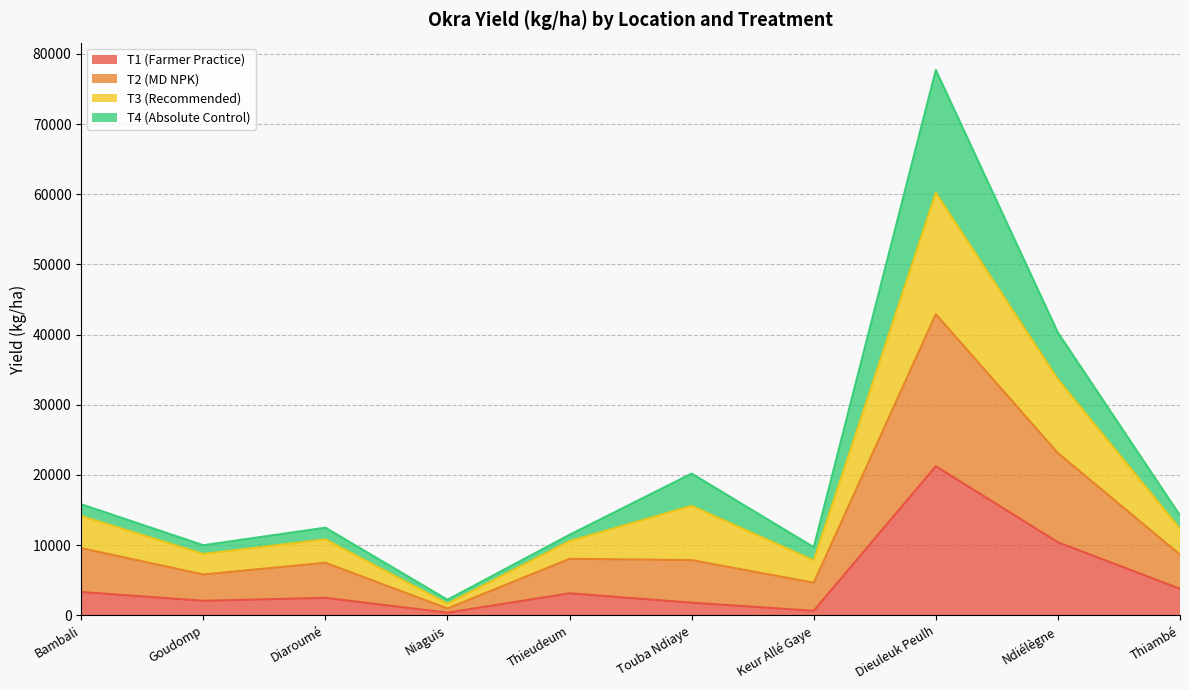

At which category is the sum across all series the highest?

Dieuleuk Peulh